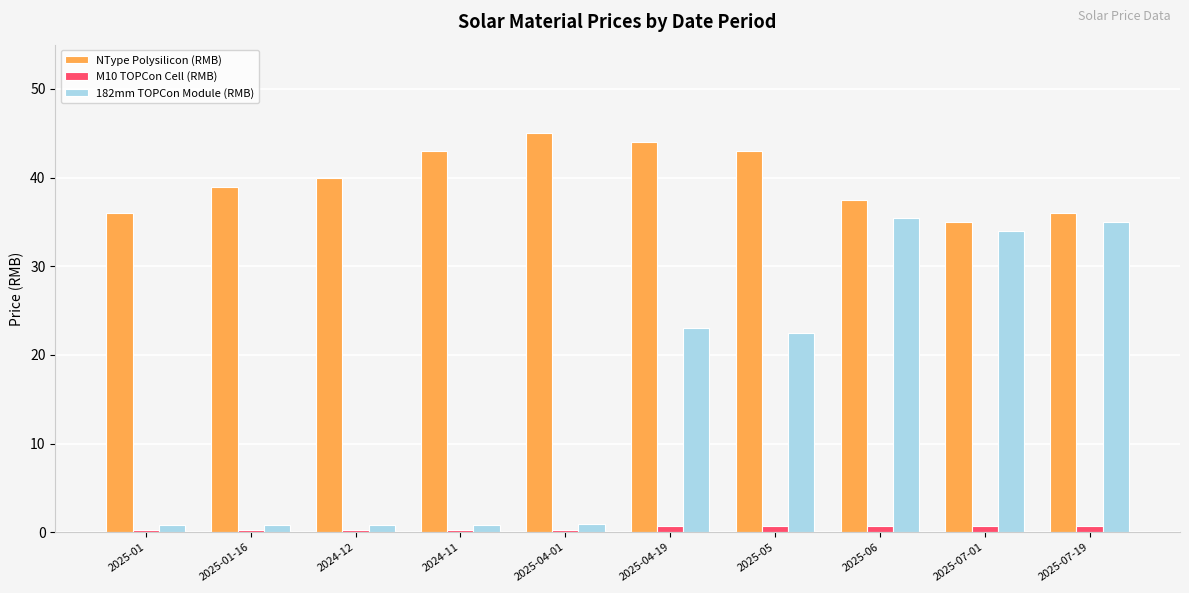

What is the minimum value for NType Polysilicon (RMB)?

35.0